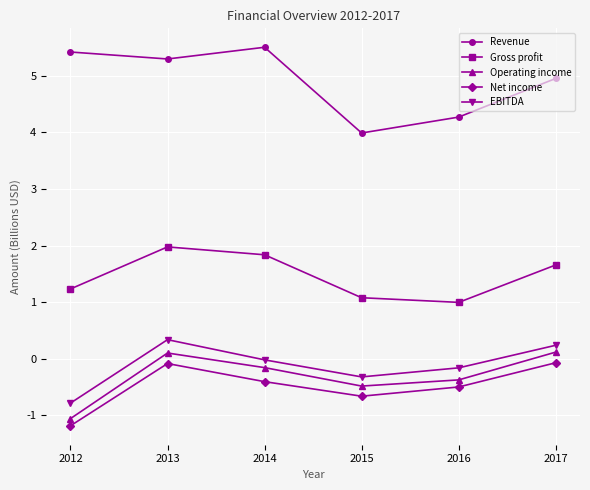

Where is Revenue nearest to the value 4?

2015